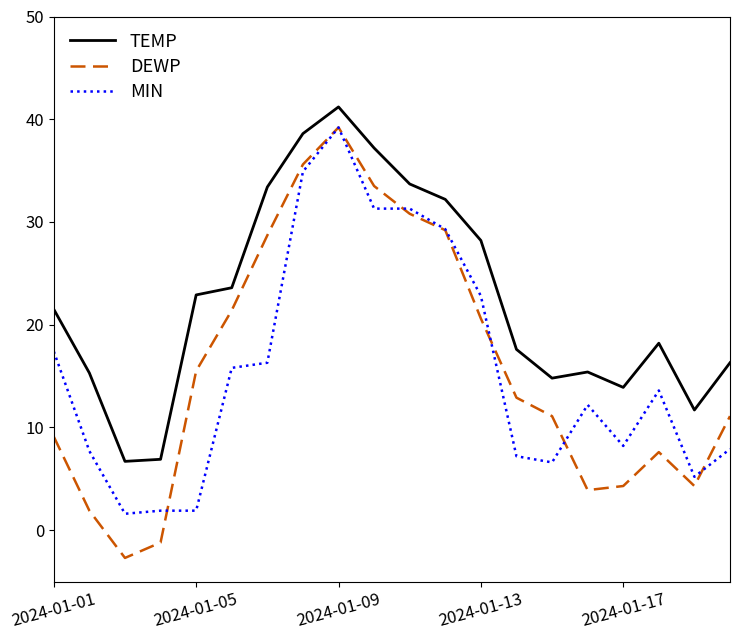

True or false: DEWP and TEMP intersect in this chart.

False